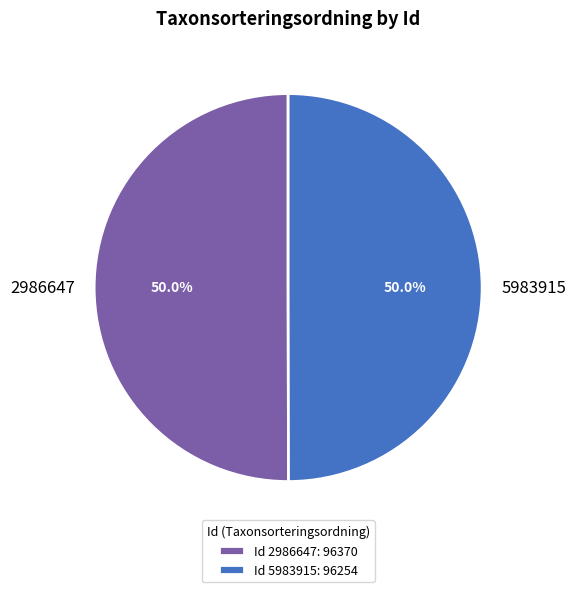

To the nearest percent, what portion does 5983915 represent?

50%